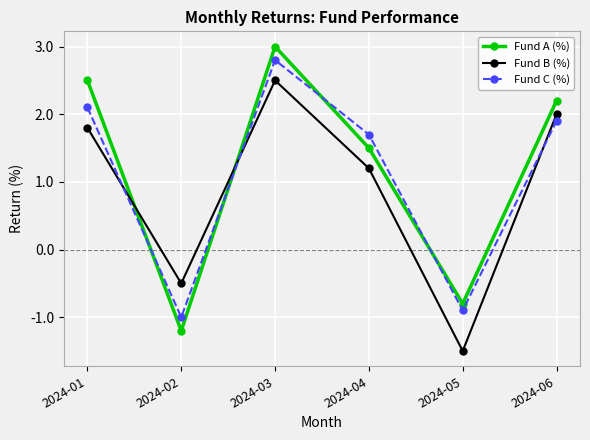

Is the value of Fund C (%) at 2024-05 greater than the value of Fund A (%) at 2024-06?

No